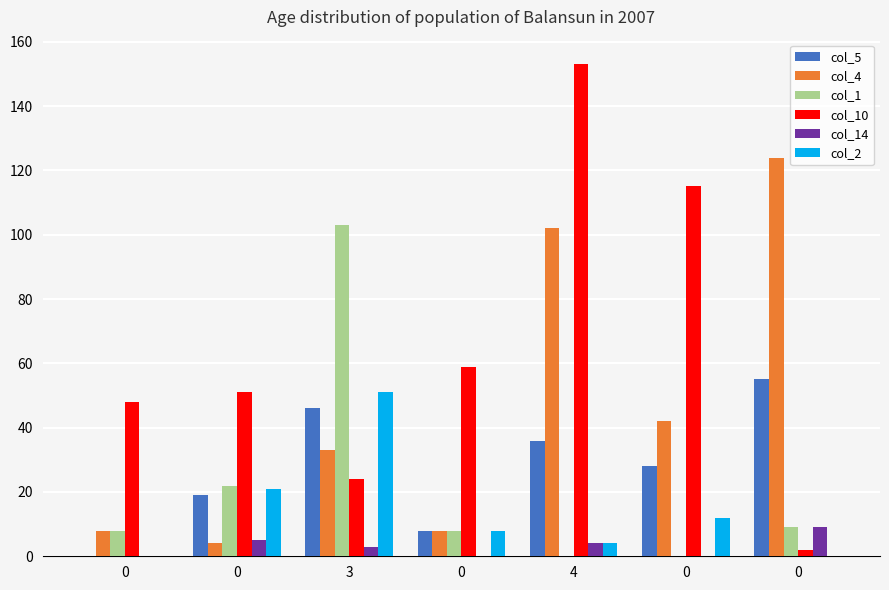

What is the difference between the second highest and second lowest values in the col_5 series?

38